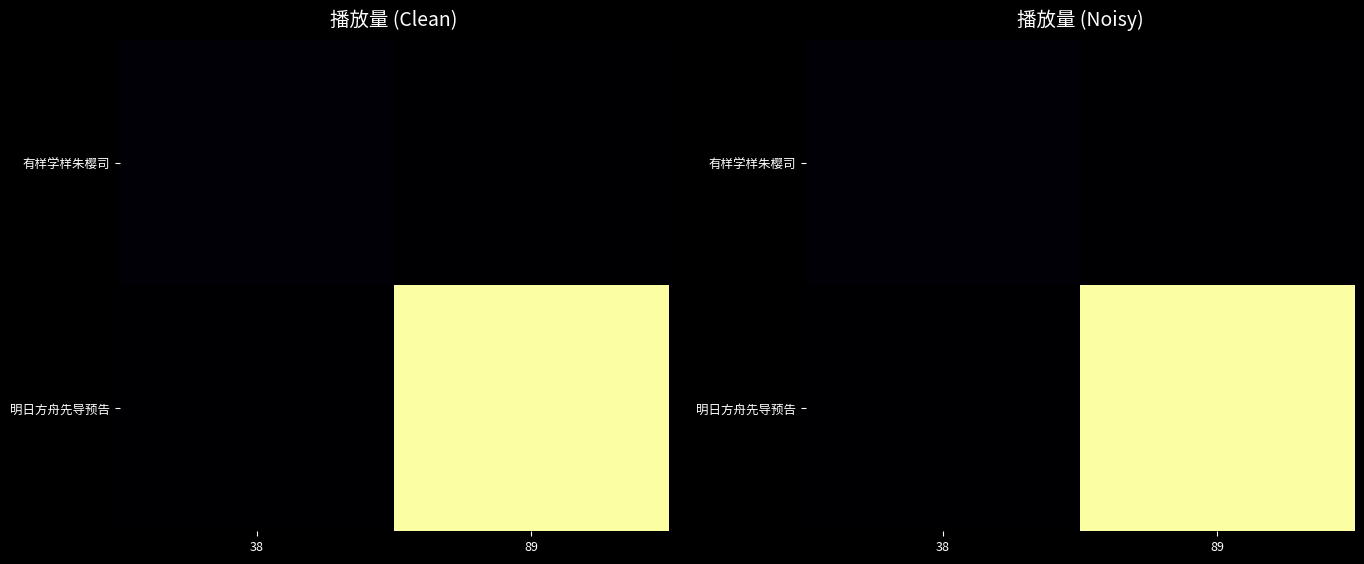

Is it true that 有样学样朱樱司 equals 21248 at 38?

True